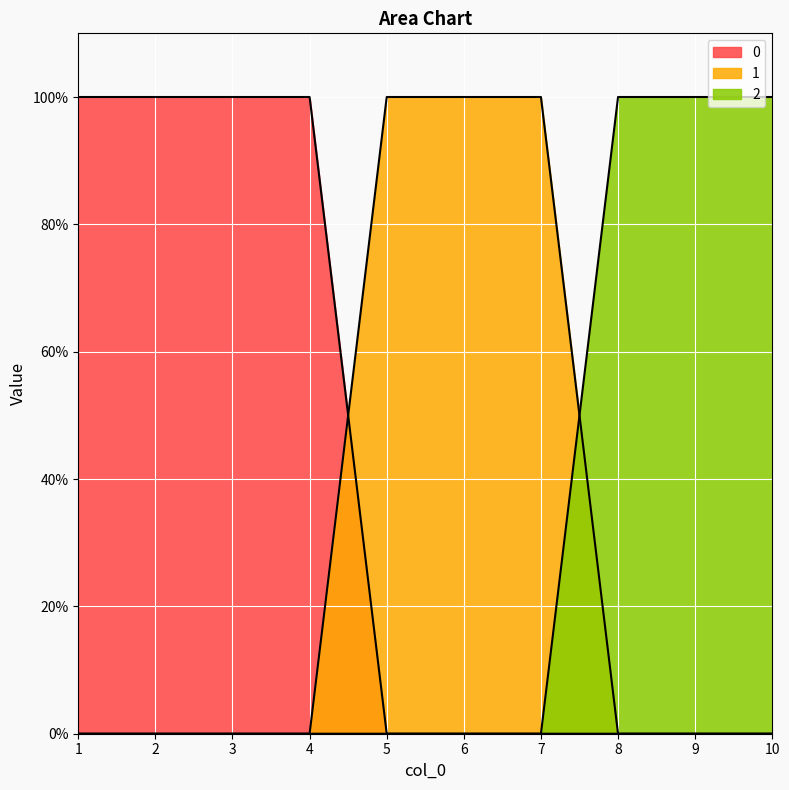

Reading left to right, extract all data points from this chart.

0: 1	1	1	1	0	0	0	0	0	0
1: 0	0	0	0	1	1	1	0	0	0
2: 0	0	0	0	0	0	0	1	1	1